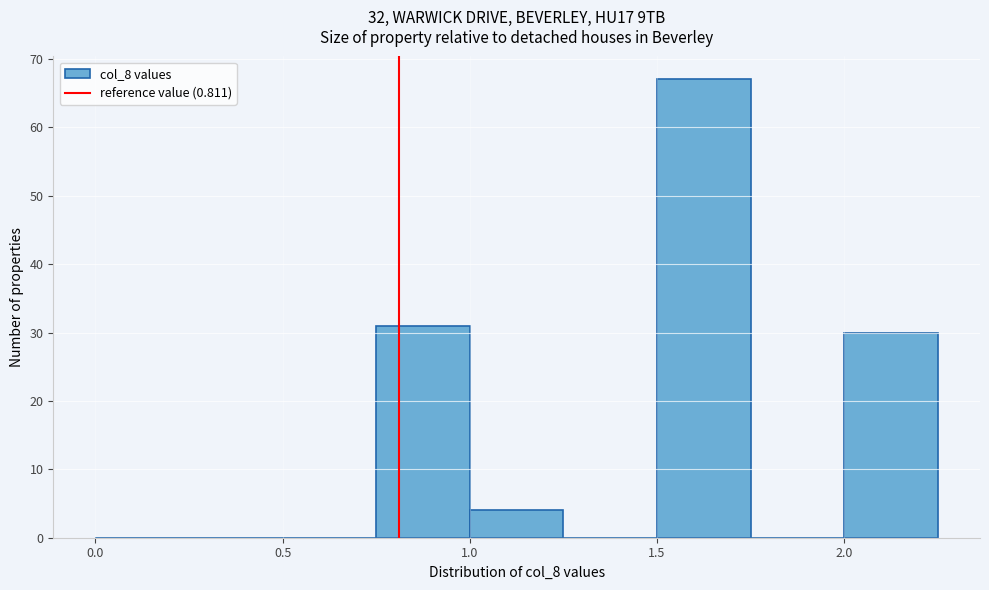

Reading left to right, transcribe this chart: for each bar, give the range it covers on the x-axis and its height. The values are not printed on the chart, so give them approximately, as read against the axis.

0.00 to 0.25: 0
0.25 to 0.50: 0
0.50 to 0.75: 0
0.75 to 1.00: 31
1.00 to 1.25: 4
1.25 to 1.50: 0
1.50 to 1.75: 67
1.75 to 2.00: 0
2.00 to 2.25: 30